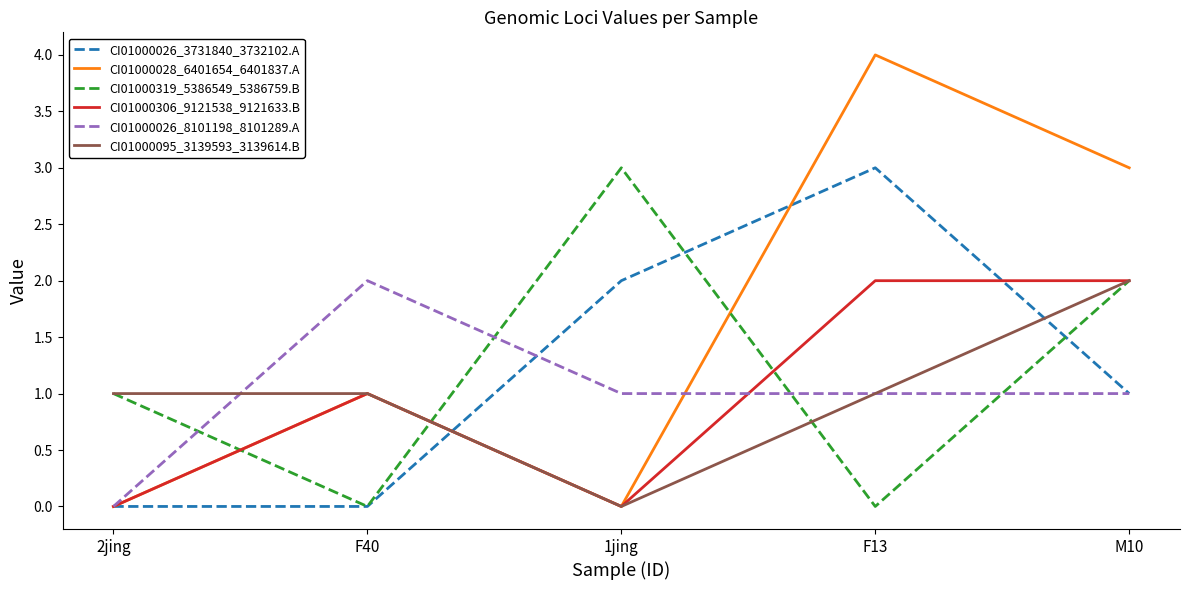

Does the chart display data point markers on the line(s)?

No